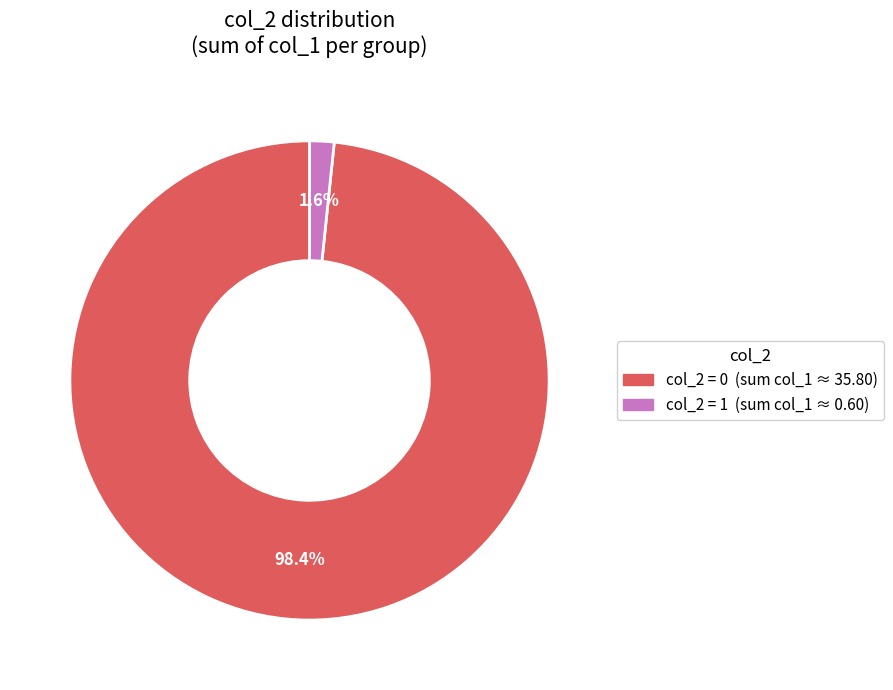

Does any single category account for the majority?

Yes